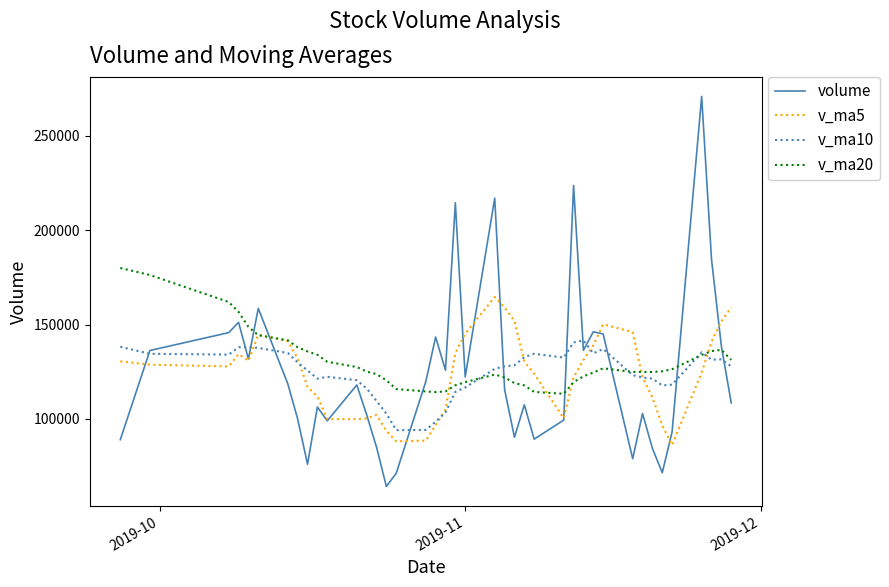

Which series has the widest spread of values?

volume